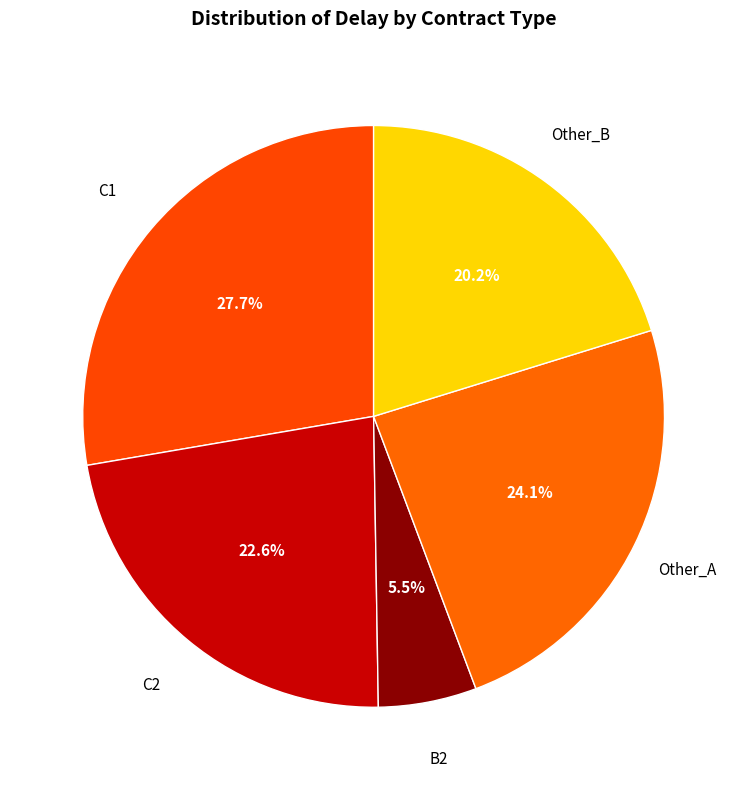

To the nearest percent, what is the difference between the largest and smallest slice percentages?

22%